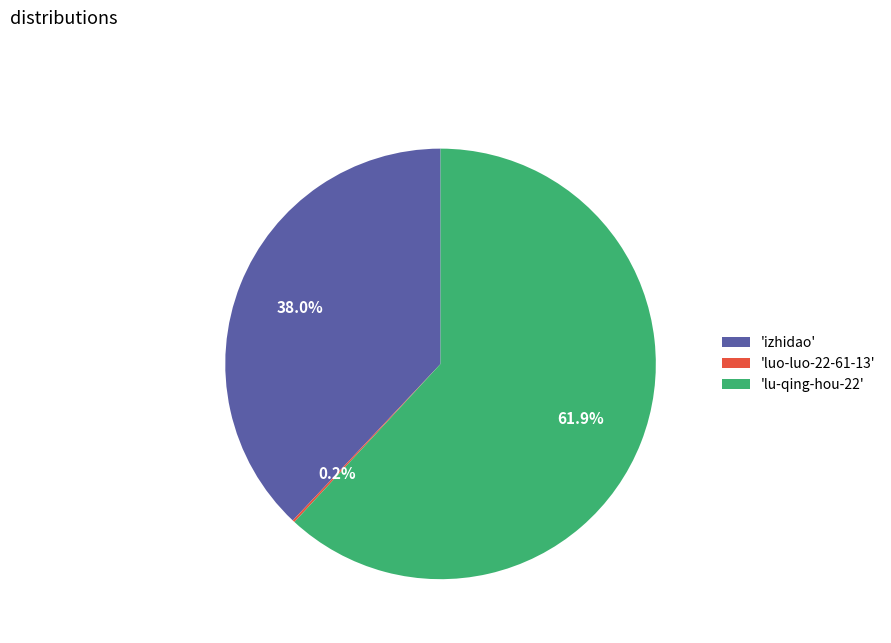

What is the ratio of the value at 'izhidao' to the value at 'lu-qing-hou-22'?

0.6